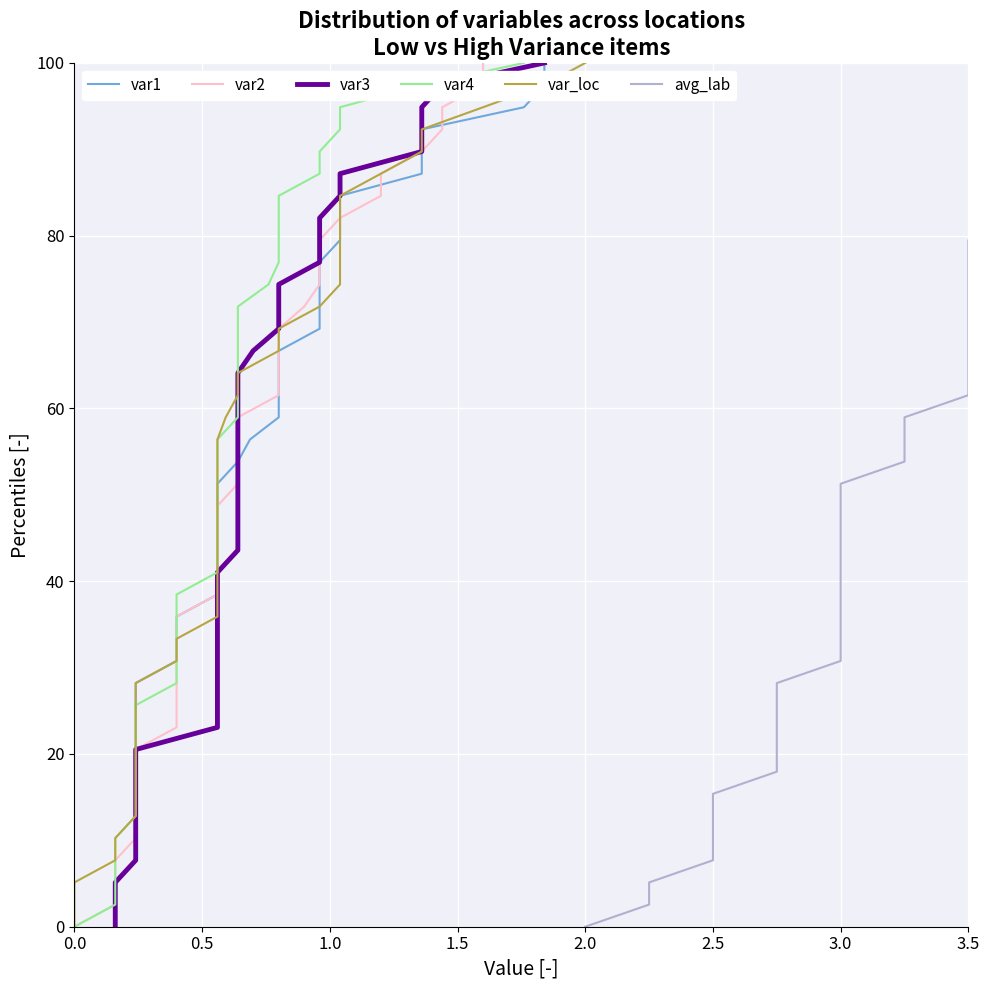

How many data points in var_loc are above 51?

20